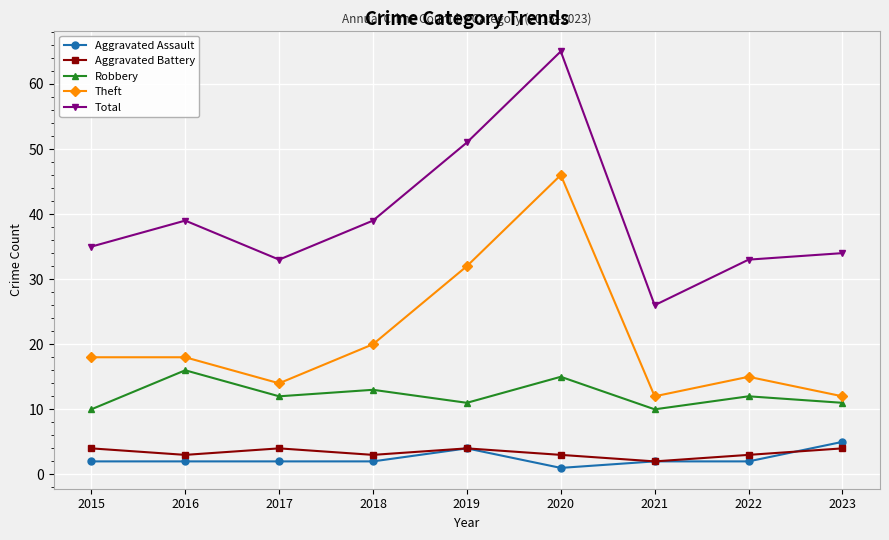

Which category has the highest value across all series?

2020